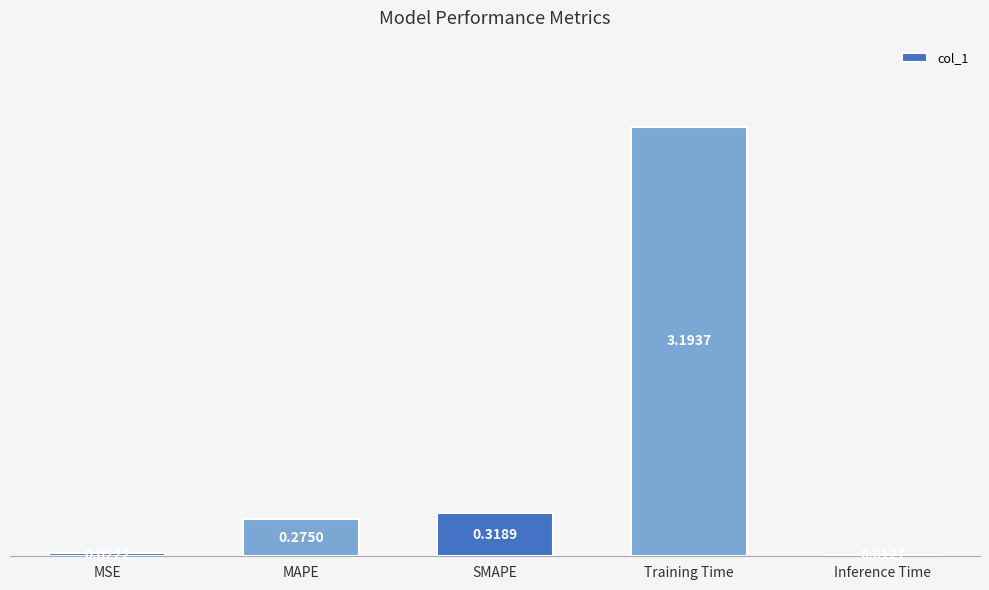

Which has a higher value, SMAPE or MAPE?

SMAPE